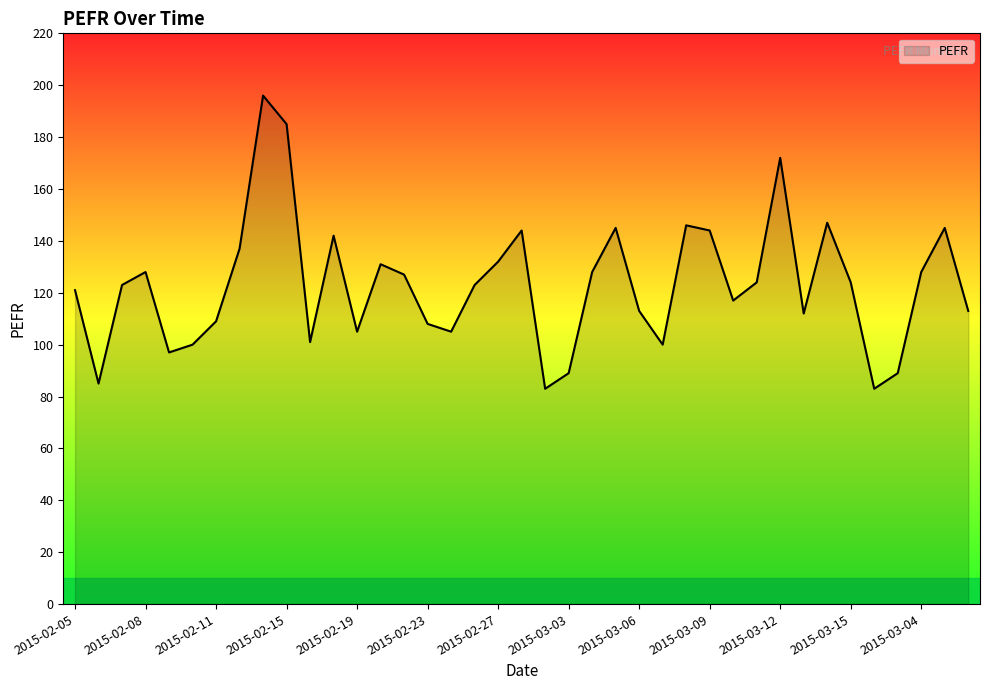

What is the minimum value shown in the chart?

83